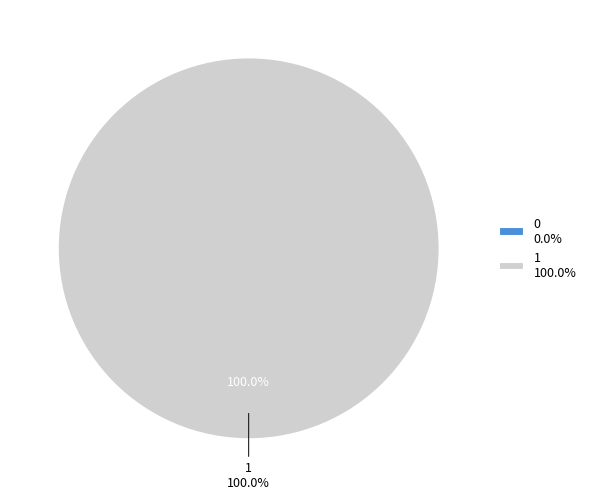

To the nearest percent, what percentage of the pie is 1?

100%